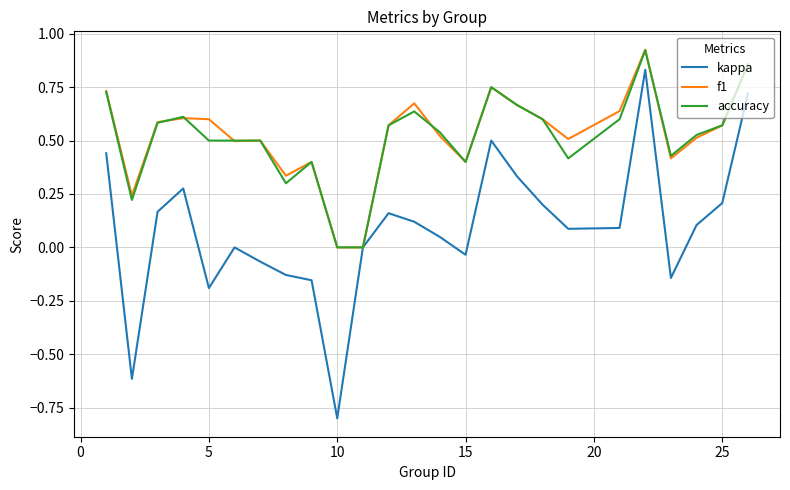

What is the difference between the second highest and second lowest values in the kappa series?

1.3